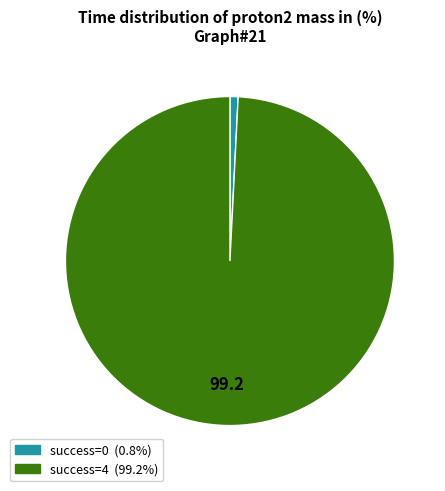

Do success=4 (99.2%) and success=0 (0.8%) together represent more than half of the pie?

Yes